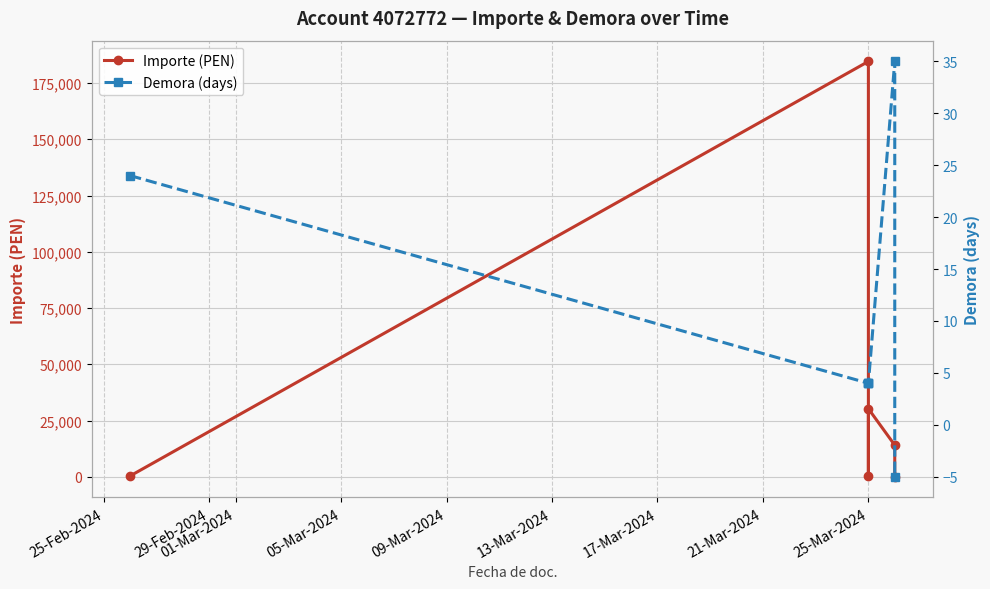

How many values in the Demora (days) series are below 4?

1